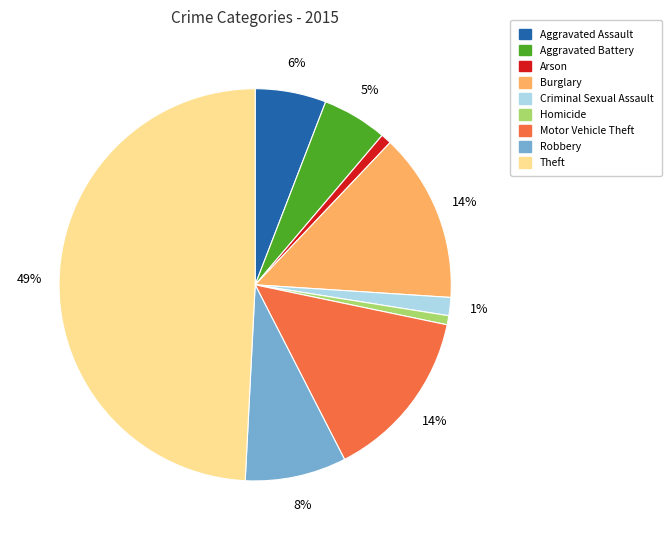

Is it true that Aggravated Battery is 5% of the pie?

True